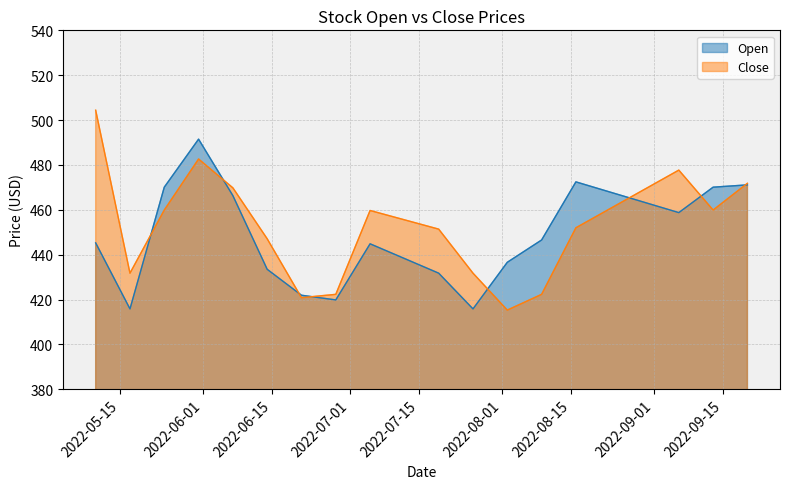

What are all the series names shown in the legend?

Open, Close